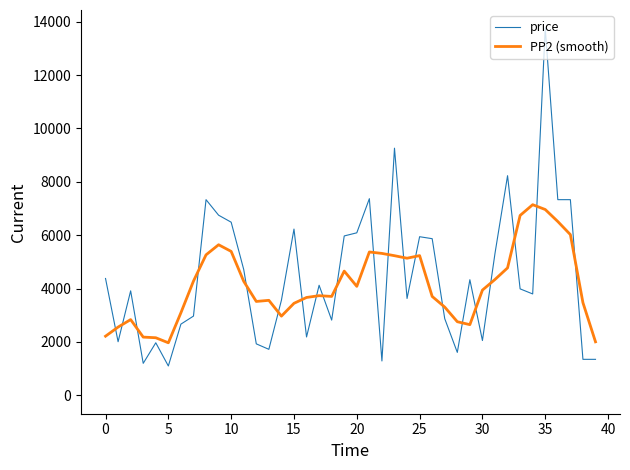

Rank the series by their maximum value, from lowest to highest.

PP2 (smooth), price